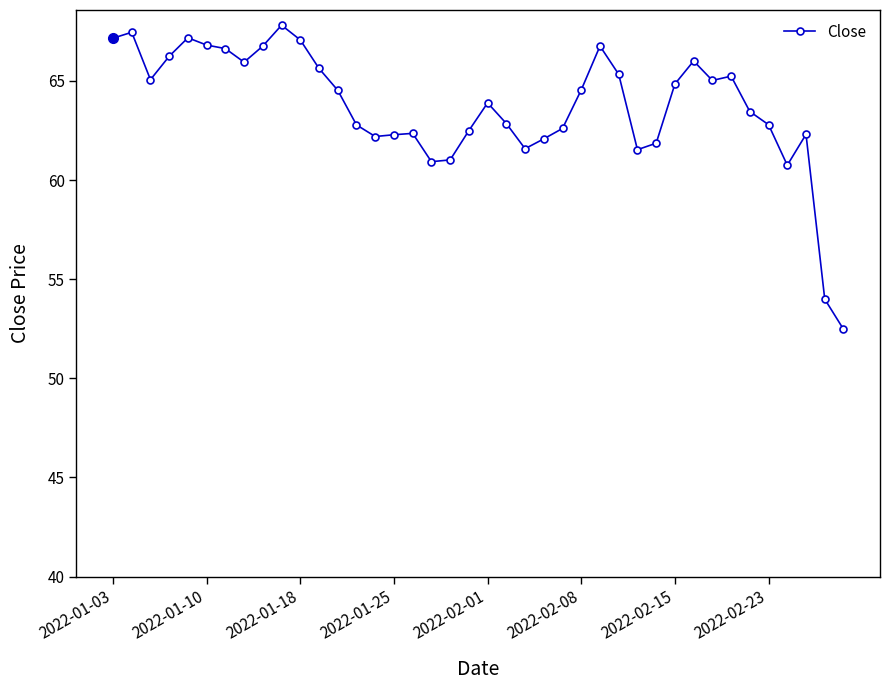

What is the value of the 21st point from the left?

63.9